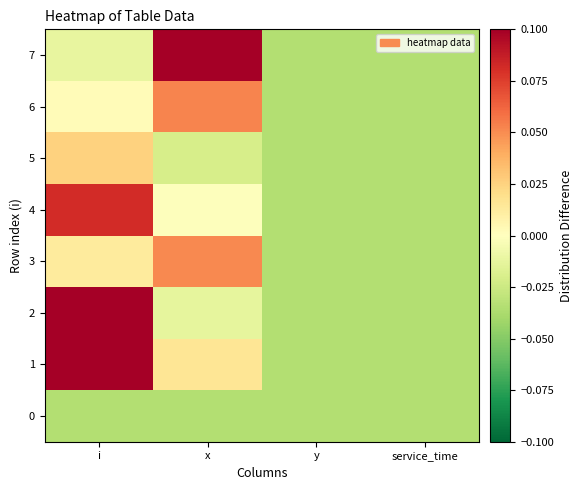

Between i and x, which is larger?

i